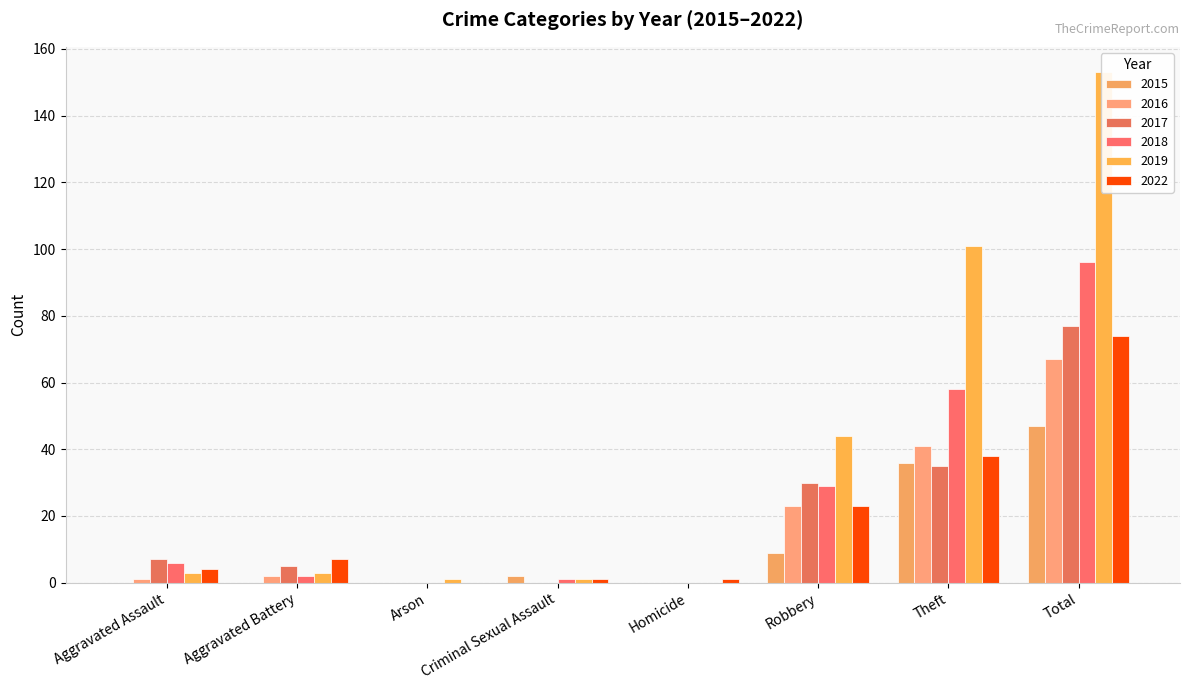

What is the total value across all series at Theft?

309